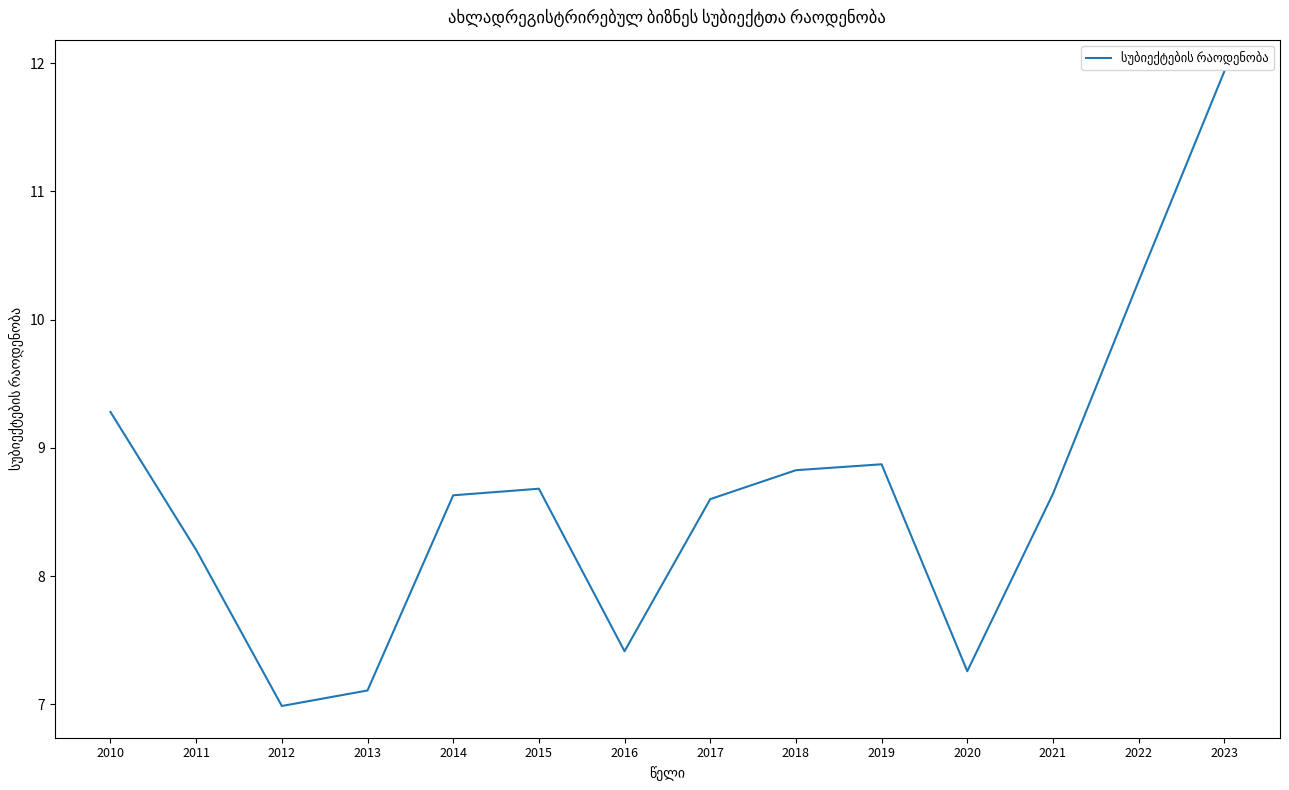

At which category does the chart reach its peak across all series?

2023